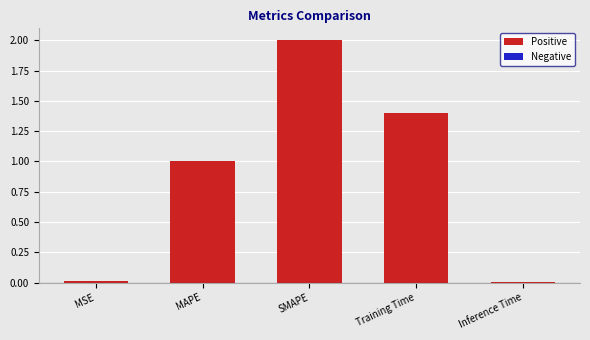

What is the label of the 3rd bar from the right?

SMAPE